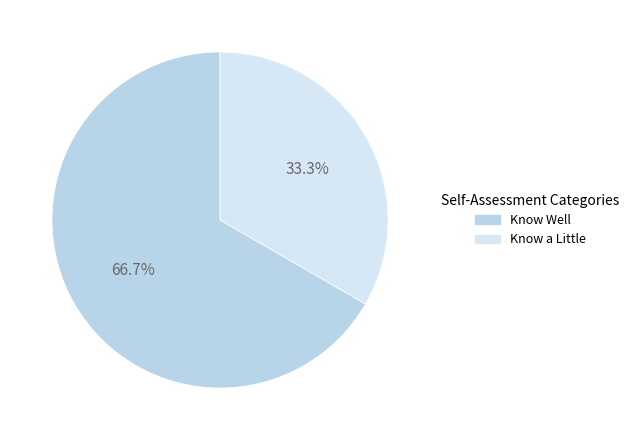

Count the number of slices in the pie.

2